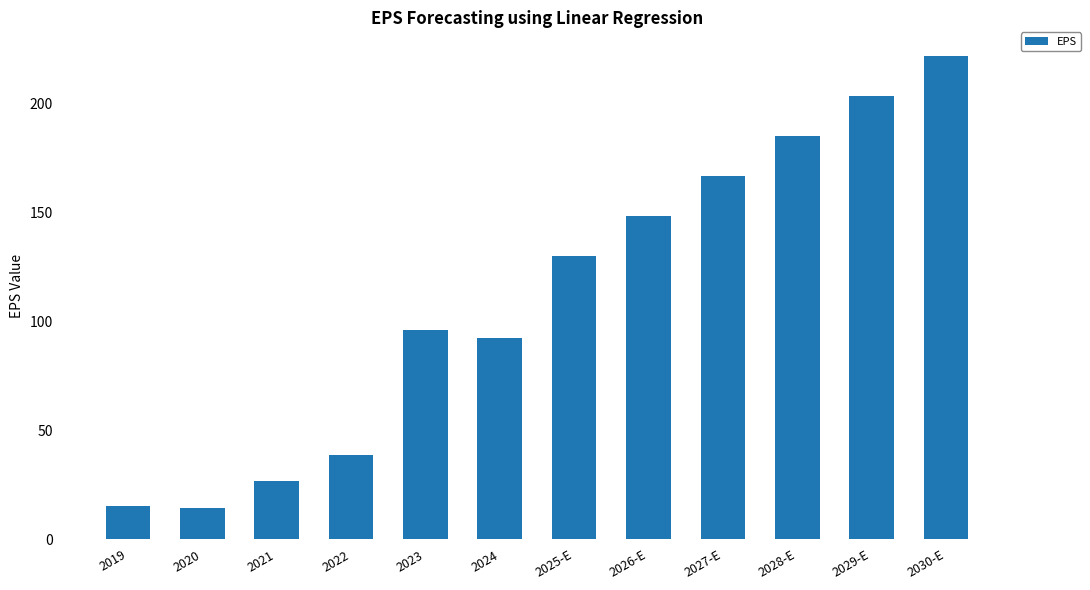

Where is the data nearest to the value 118?

2025-E